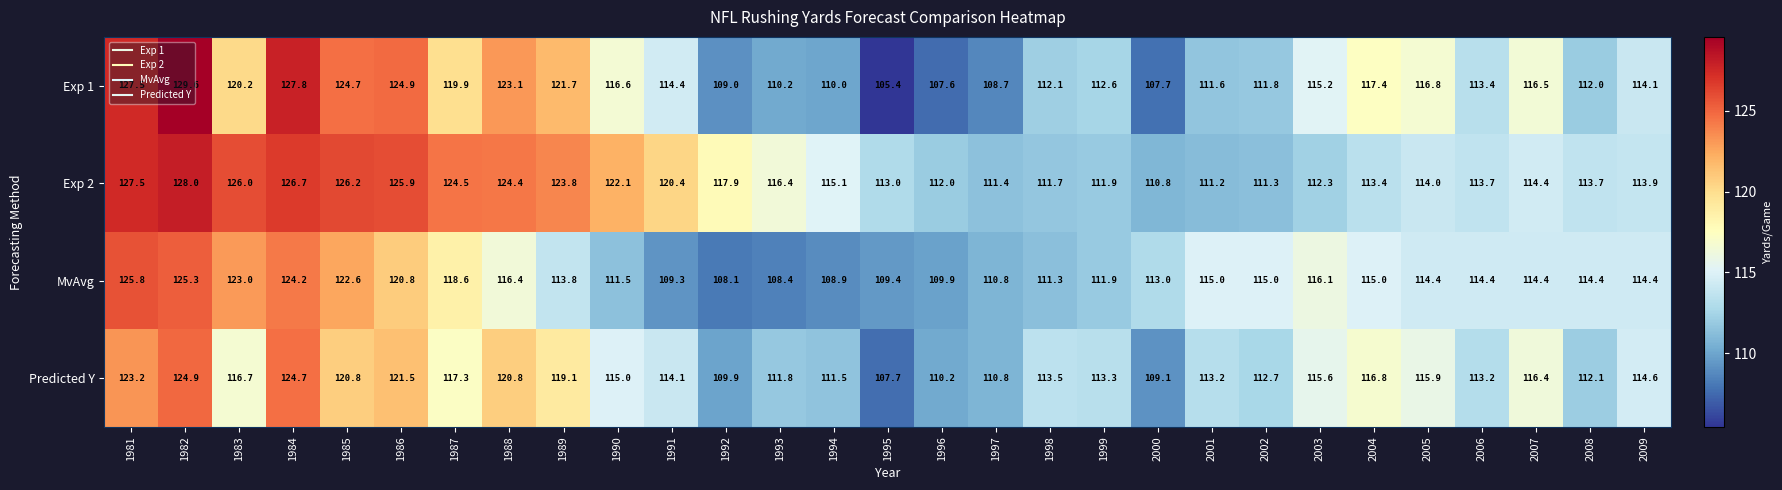

True or false: Exp 2 has a value of 49.5 at 2002.

False